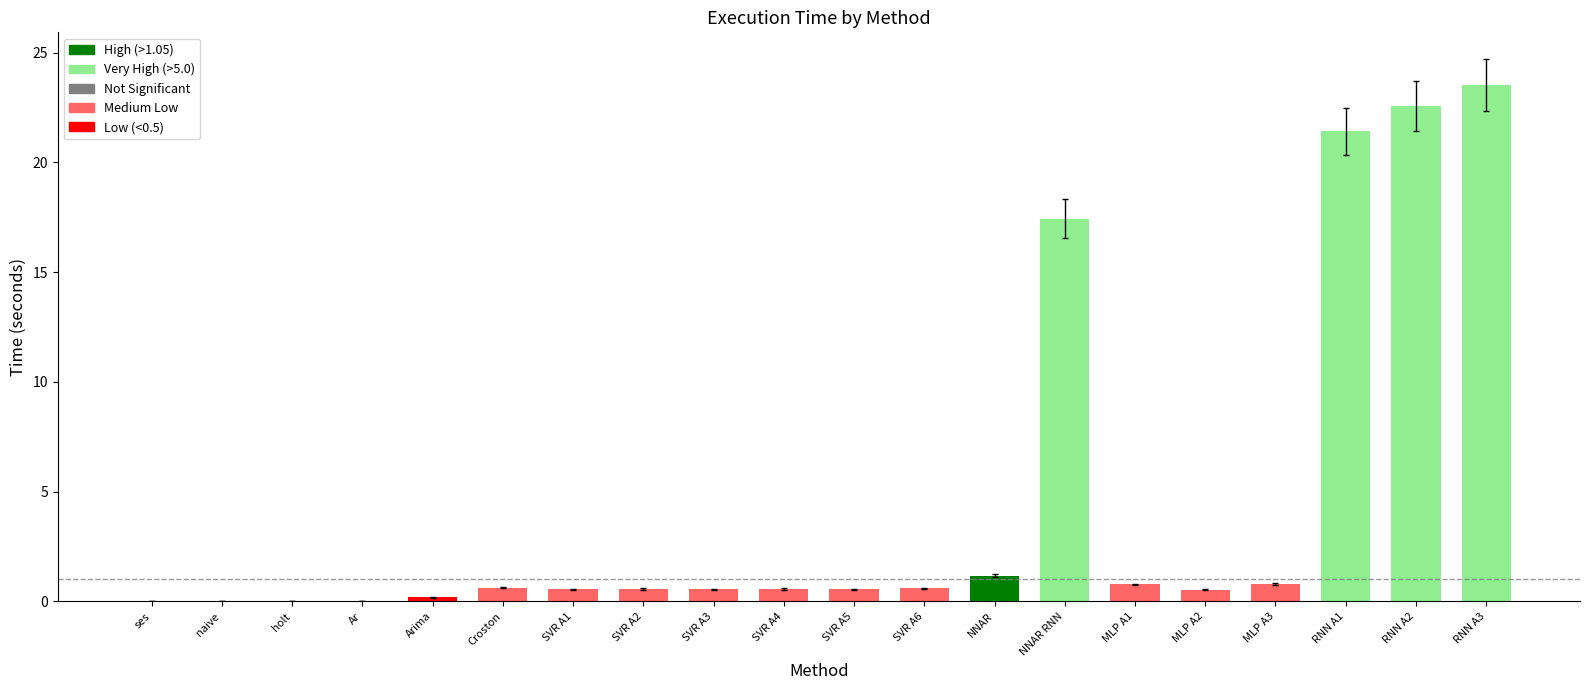

Where is the data nearest to the value 11?

NNAR RNN